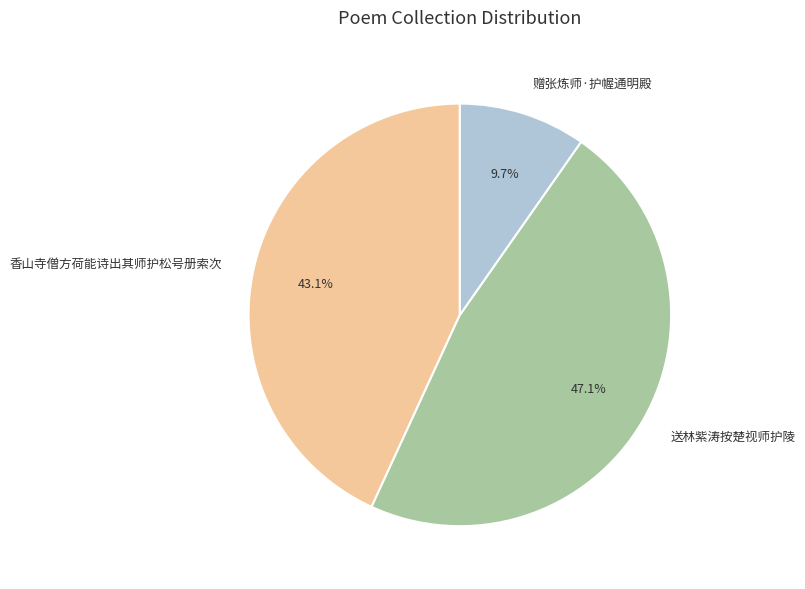

How many slices are in this pie chart?

3